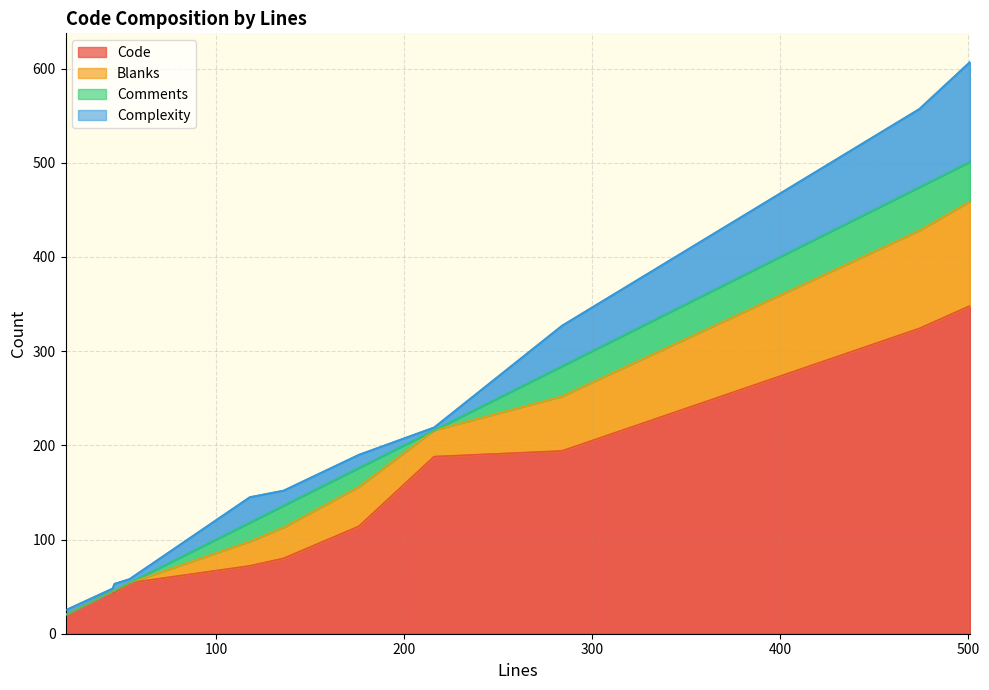

How many values in the Blanks series are below 28?

5